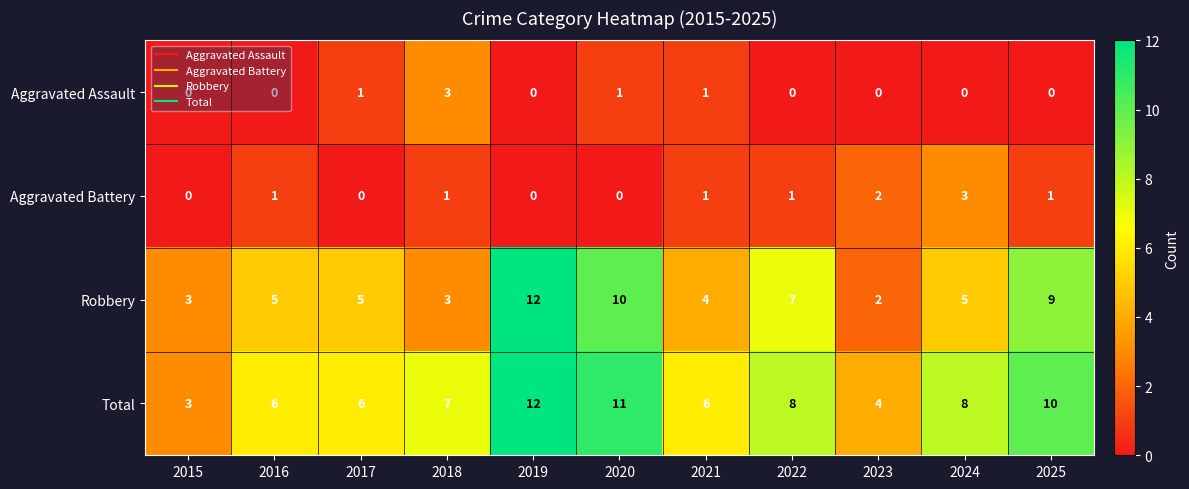

Where is Robbery nearest to the value 7?

2022